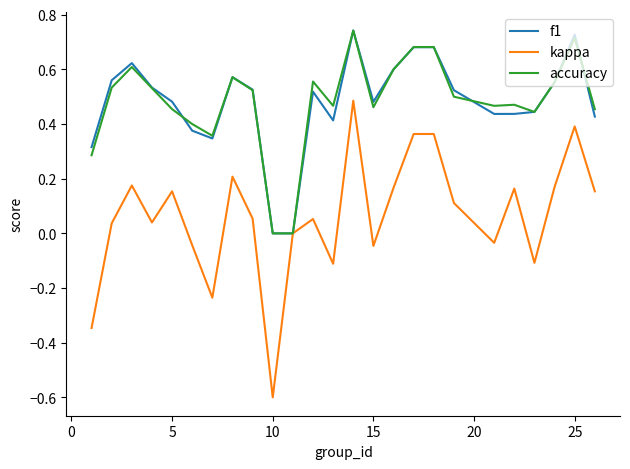

Which series has the largest range (max minus min)?

kappa